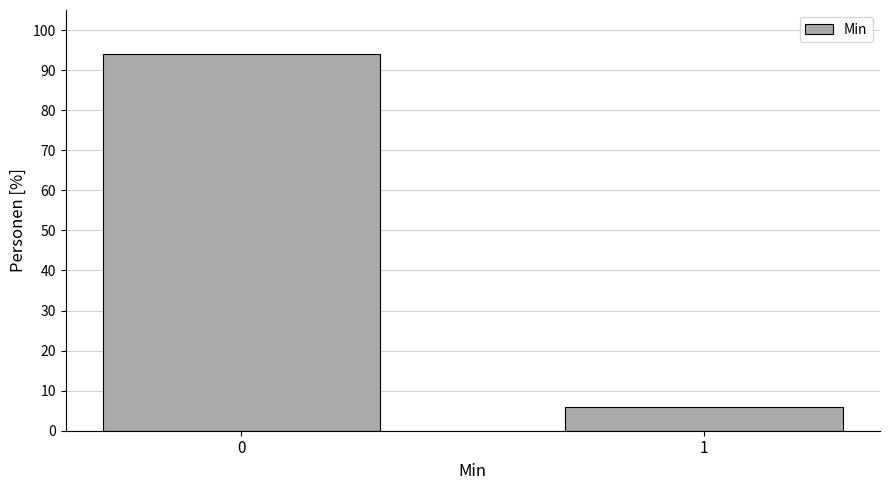

Reading left to right, transcribe all the data shown in this chart.

0=94.1	1=5.9